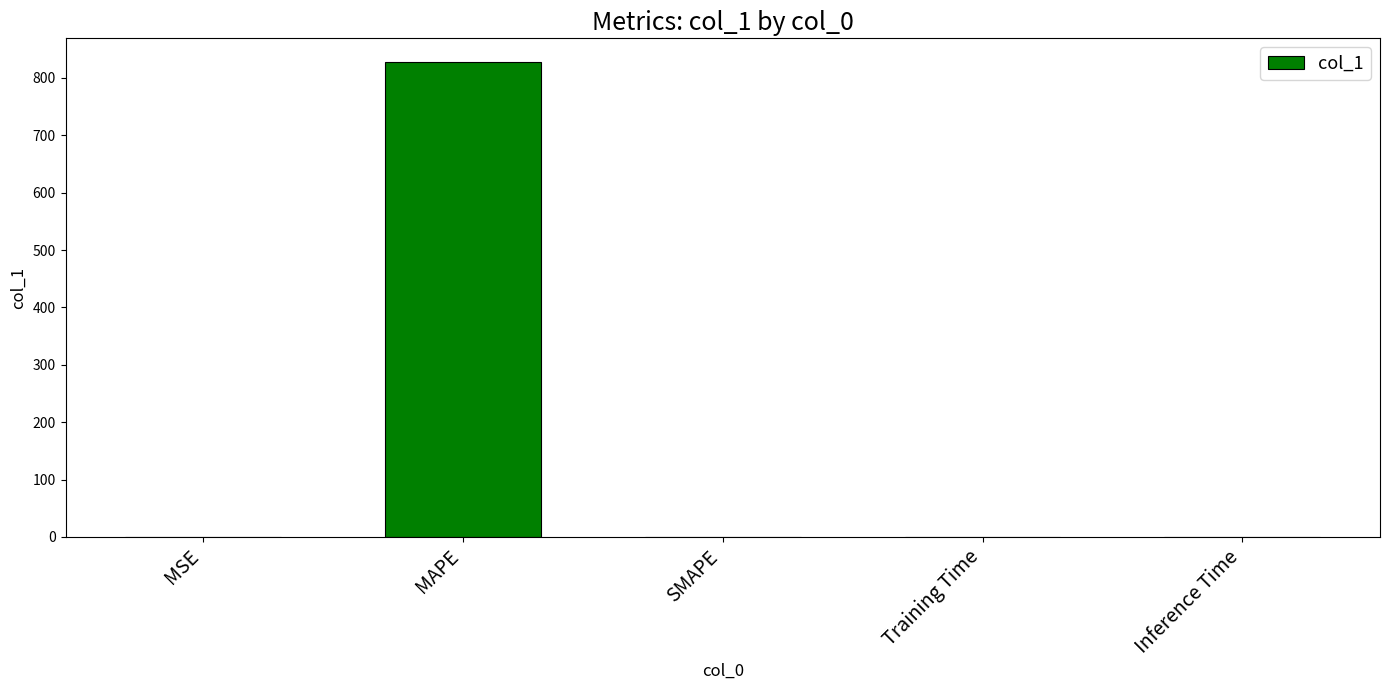

At which category does the chart reach its peak across all series?

MAPE